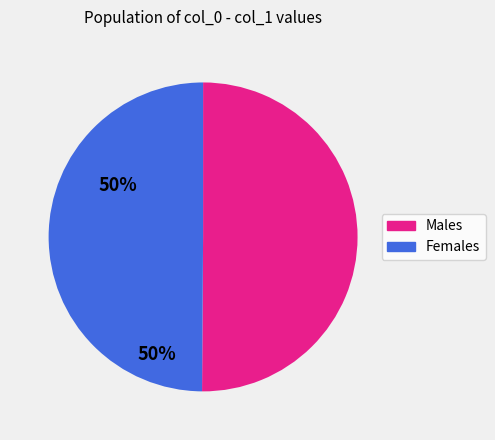

How many slices are in this pie chart?

2